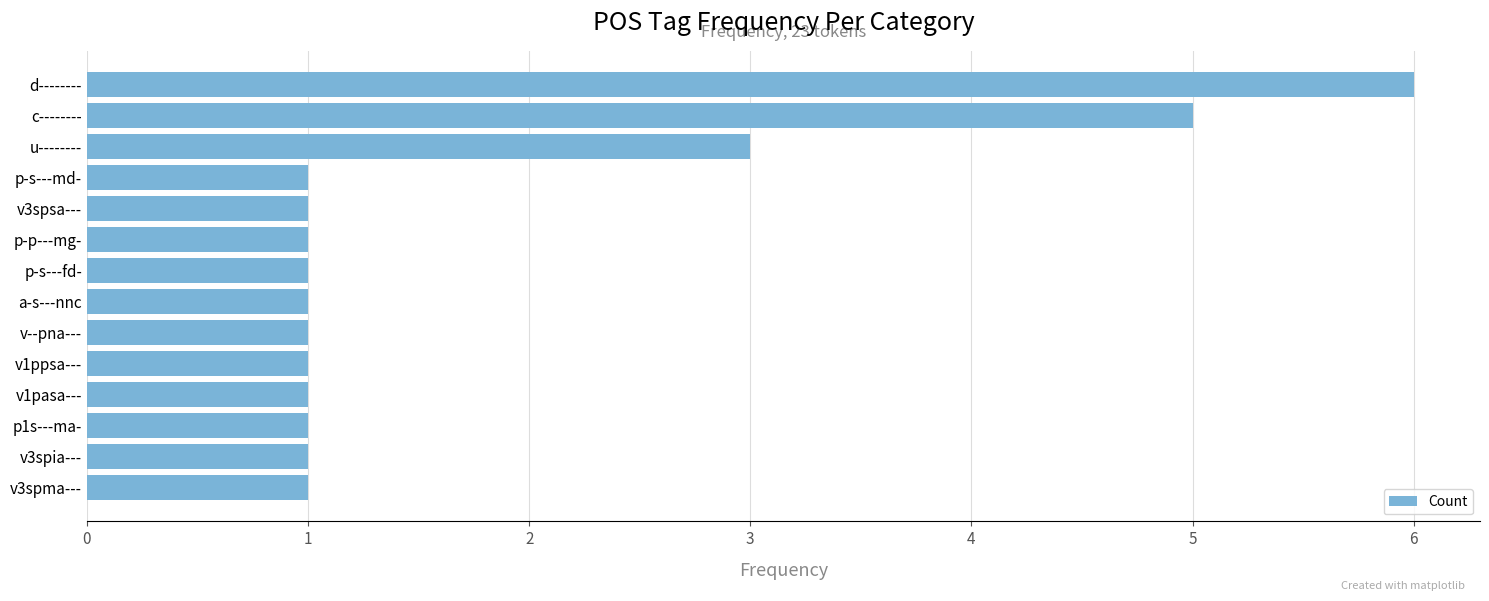

Reading top to bottom, what are all the values shown in this chart?

6	5	3	1	1	1	1	1	1	1	1	1	1	1